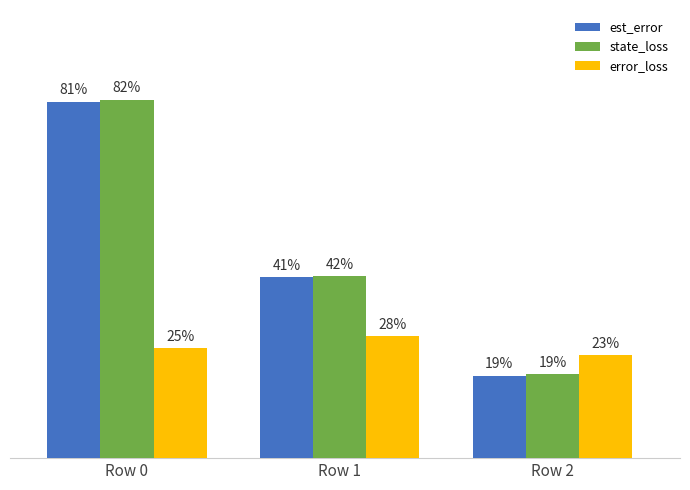

What is the sum of all state_loss values?

1.4